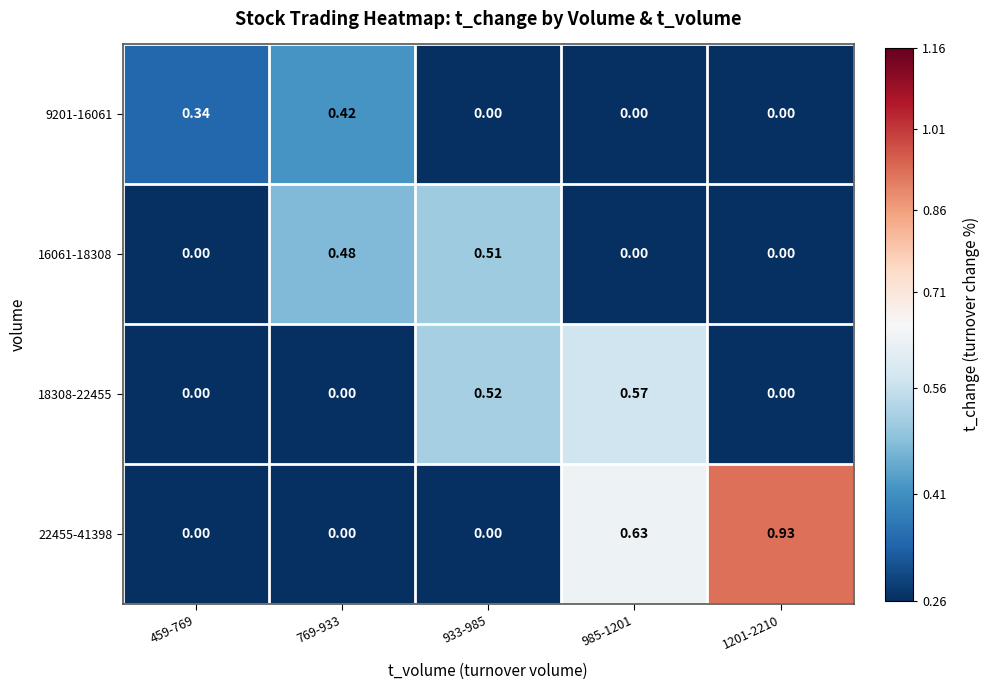

How many categories are shown in the chart?

5